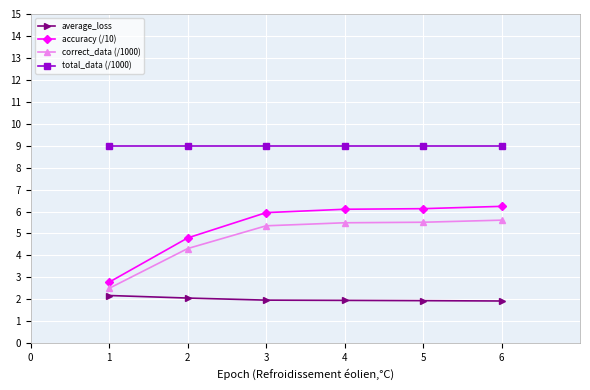

What are all the series names shown in the legend?

average_loss, accuracy (/10), correct_data (/1000), total_data (/1000)